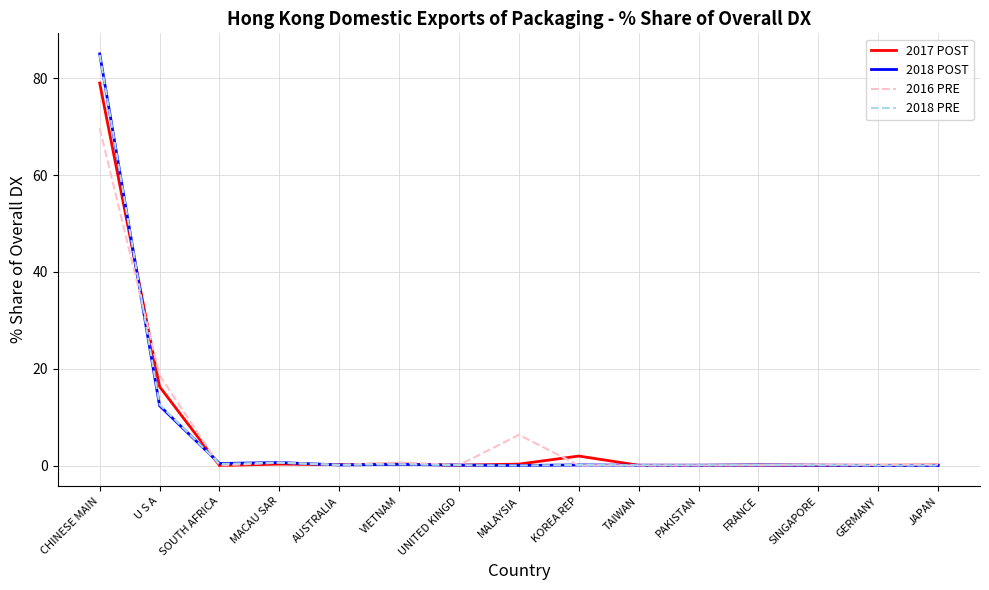

Which series has the largest range (max minus min)?

2018 POST